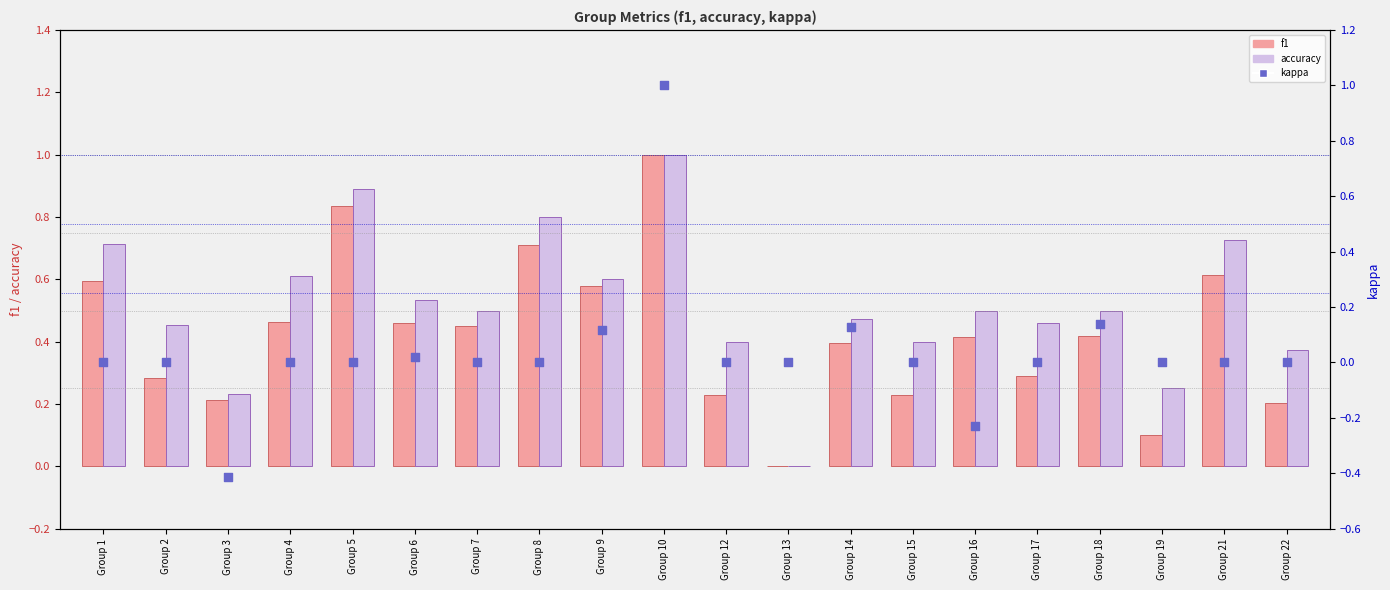

What is the total value across all series at Group 5?

1.7